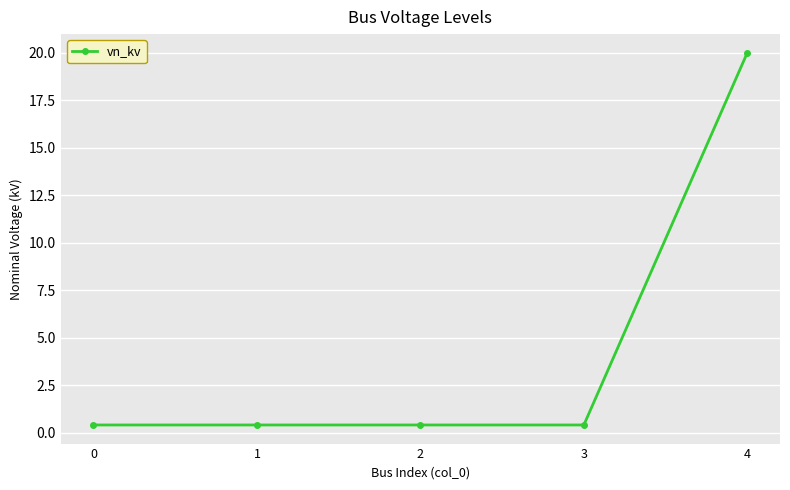

What is the sum of the values at 0 and 3?

0.8